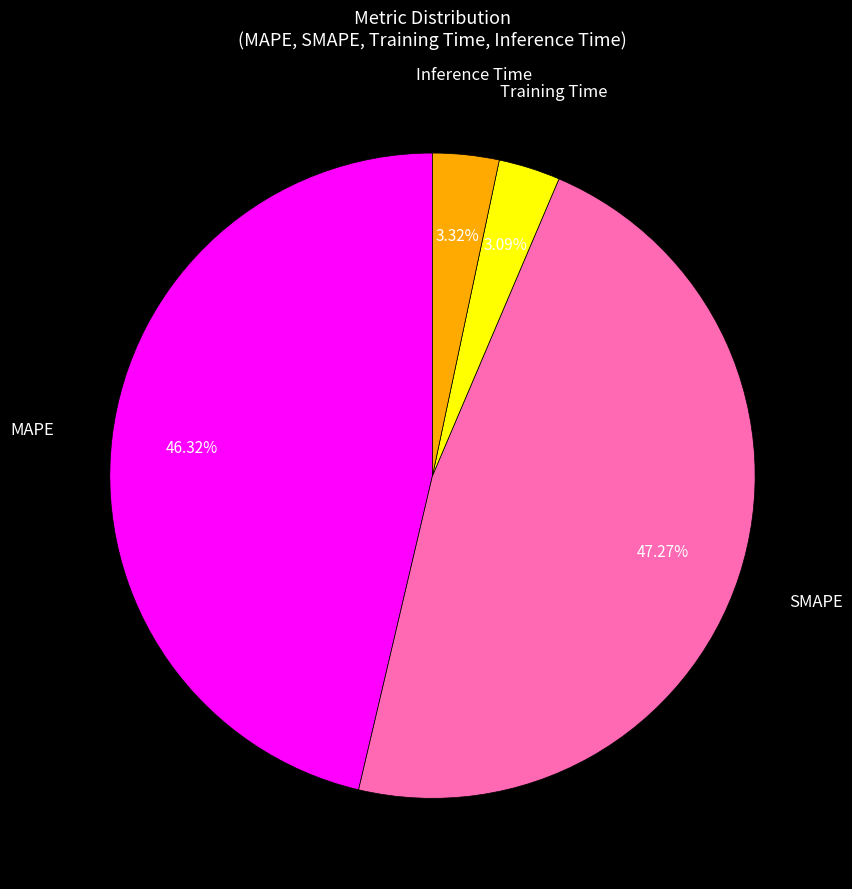

What percentage is the SMAPE slice, to the nearest percent?

47%